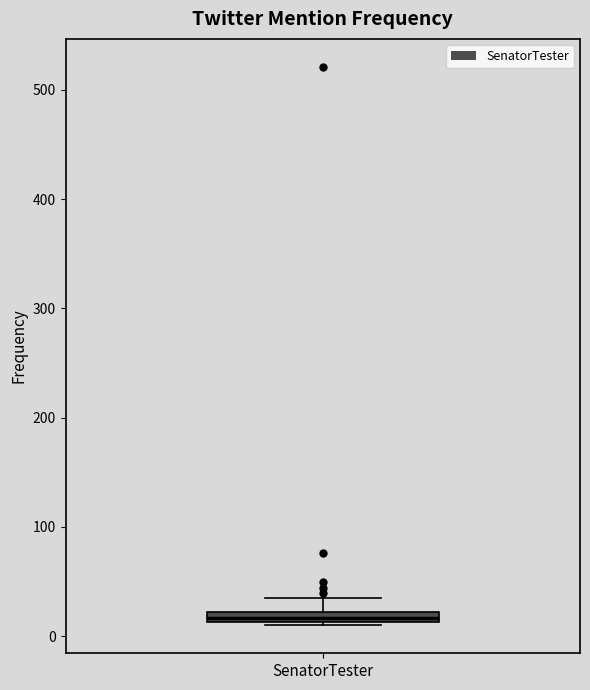

Where is the lower edge of the box for SenatorTester on the y-axis? The values are not printed on the chart, so give them approximately, as read against the axis.

10